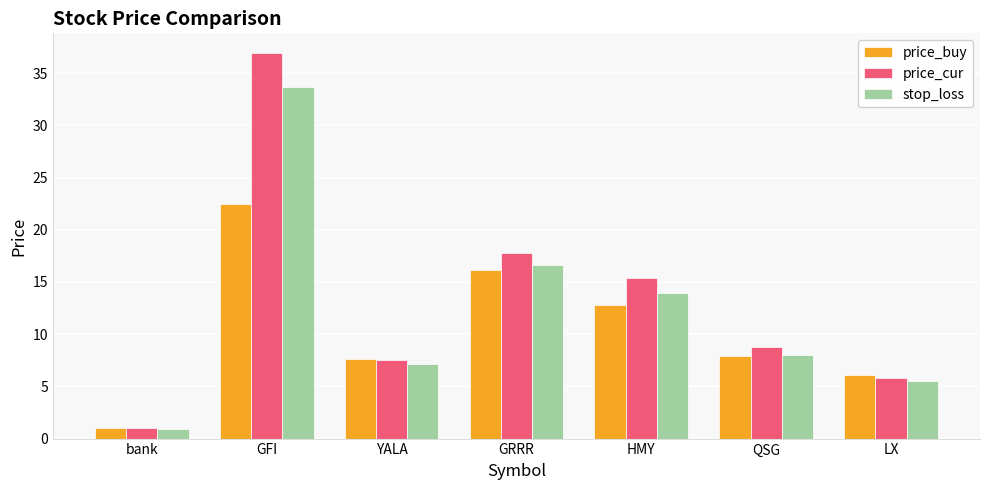

Reading left to right, transcribe all the data shown in this chart.

price_buy: 1.0	22.5	7.6	16.2	12.8	7.9	6.1
price_cur: 1.0	37.0	7.5	17.8	15.4	8.8	5.8
stop_loss: 0.9	33.7	7.1	16.6	14.0	8.0	5.5